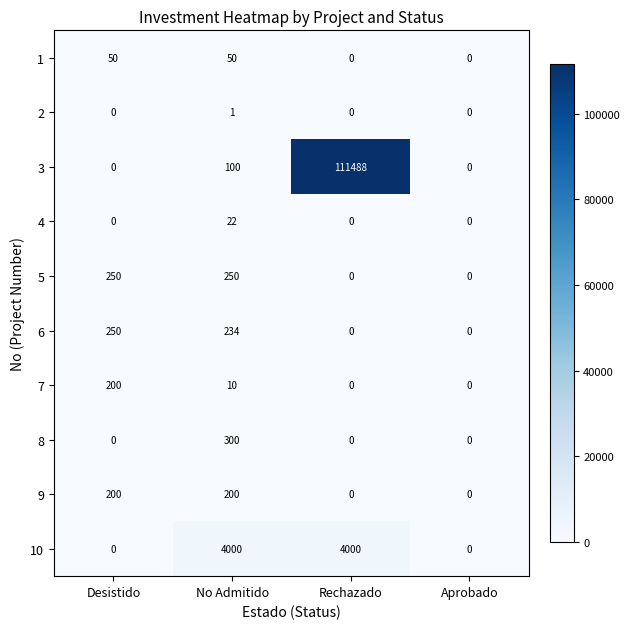

True or false: 4 has a value of 0 at Rechazado.

True